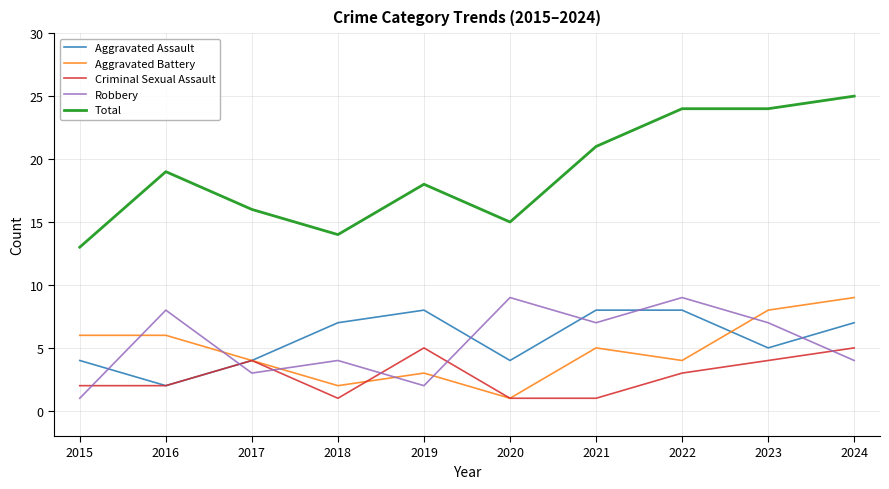

How many series are shown in this chart?

5